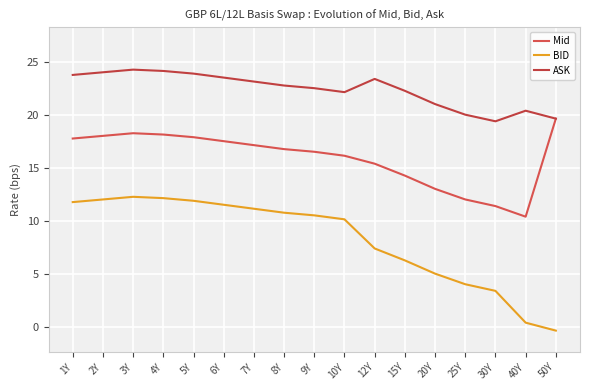

At which category is the sum across all series the highest?

3Y